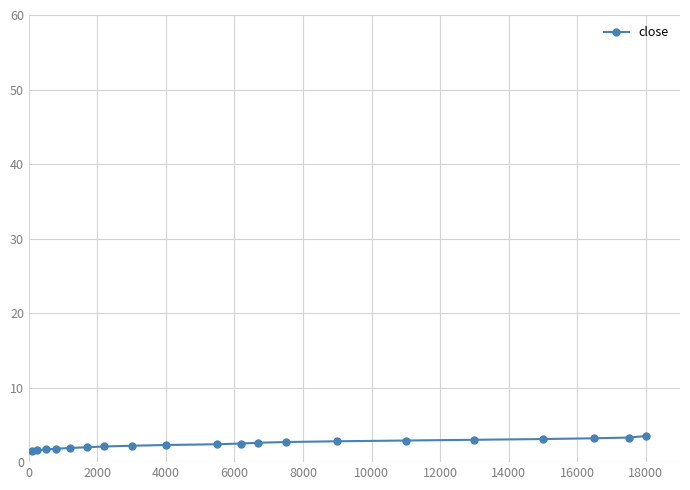

What is the average value?

2.5